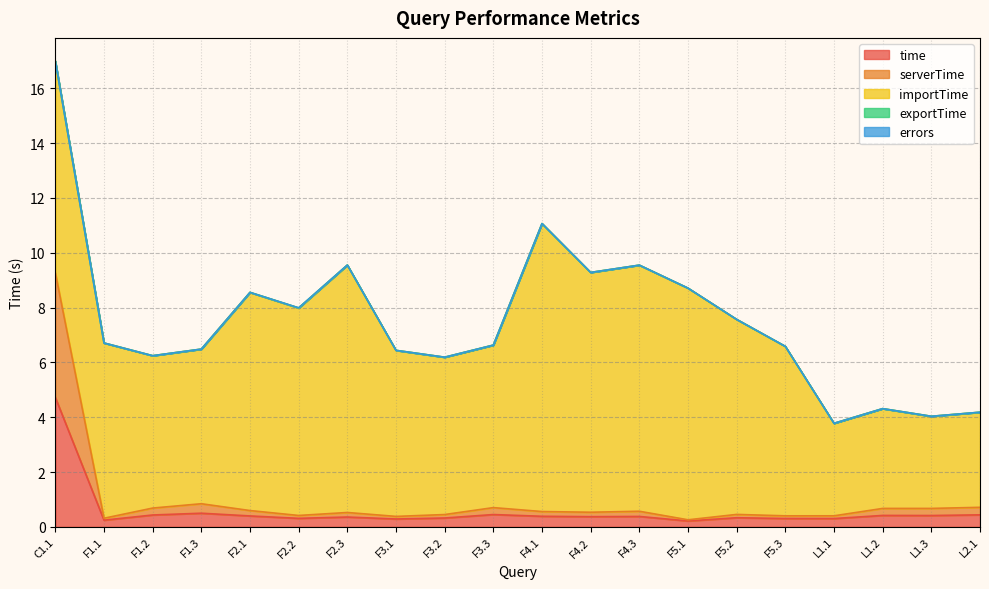

Where is serverTime nearest to the value 2?

F1.3